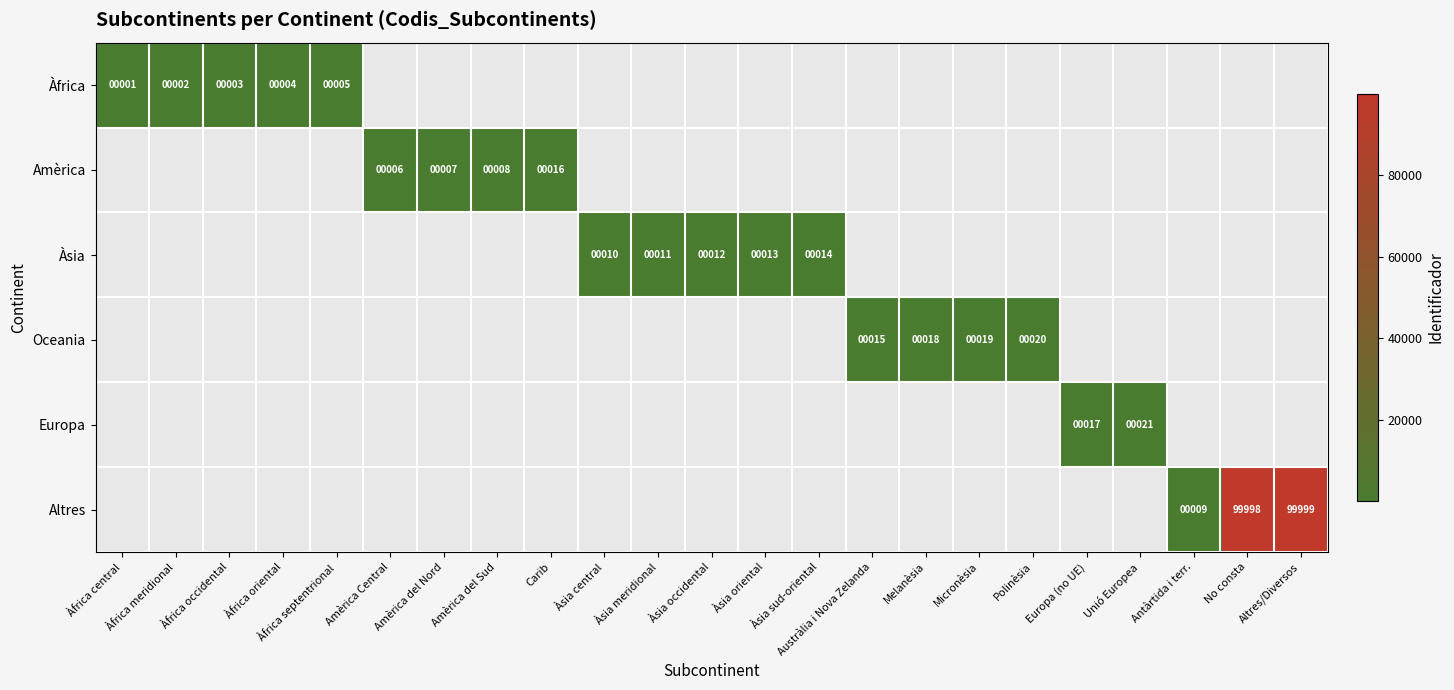

Is it true that Amèrica equals 16 at Carib?

True